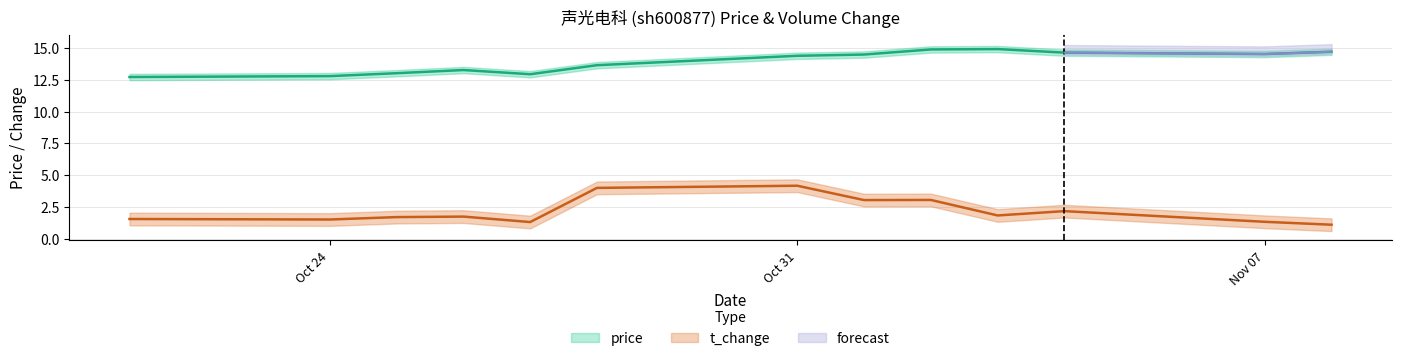

What is the total value across all series at 2022-11-03?

16.8